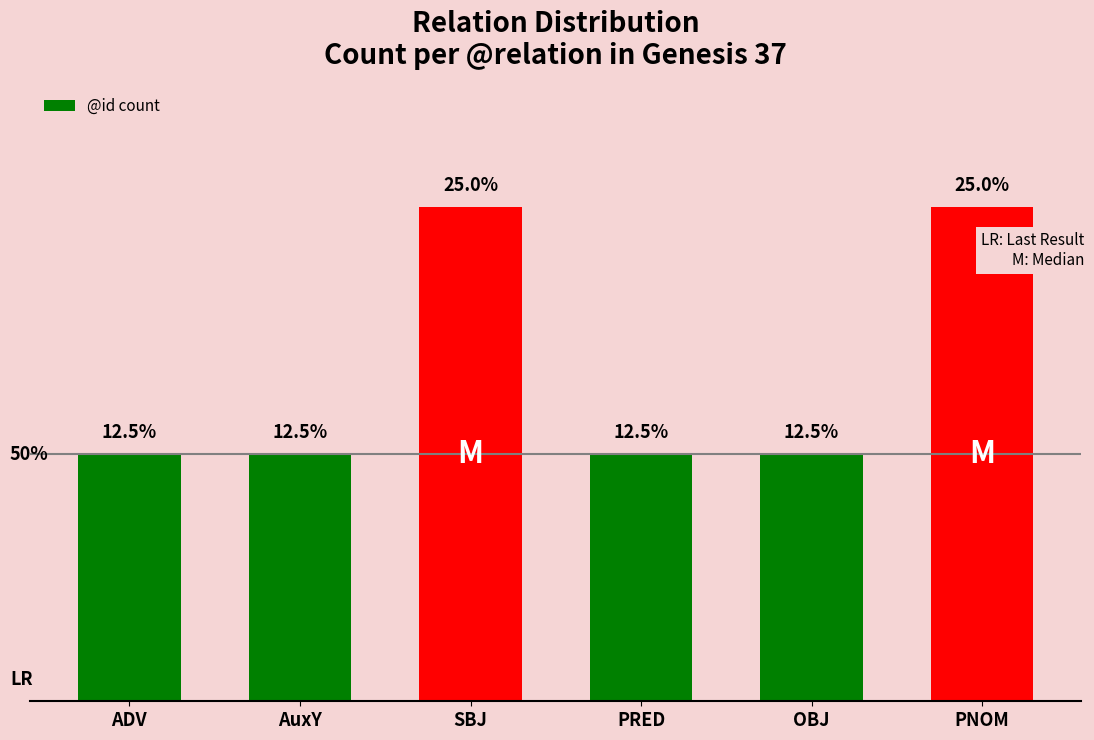

Are the bars horizontal?

No